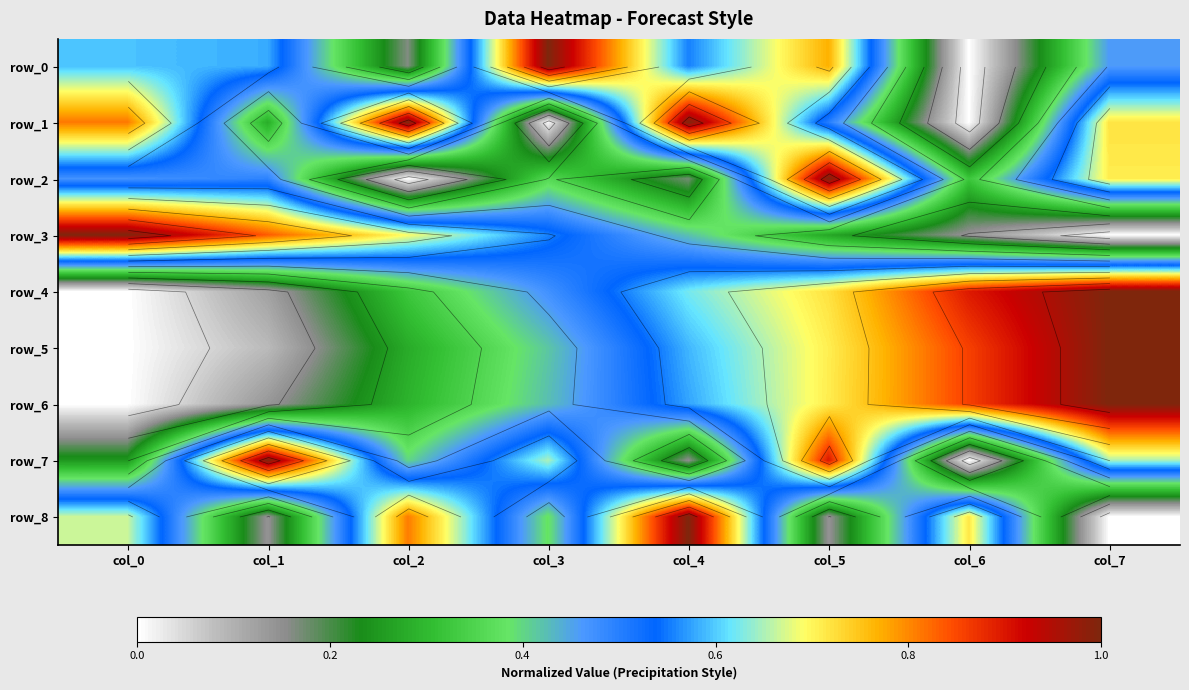

At which label is row_0 closest to 0?

col_6